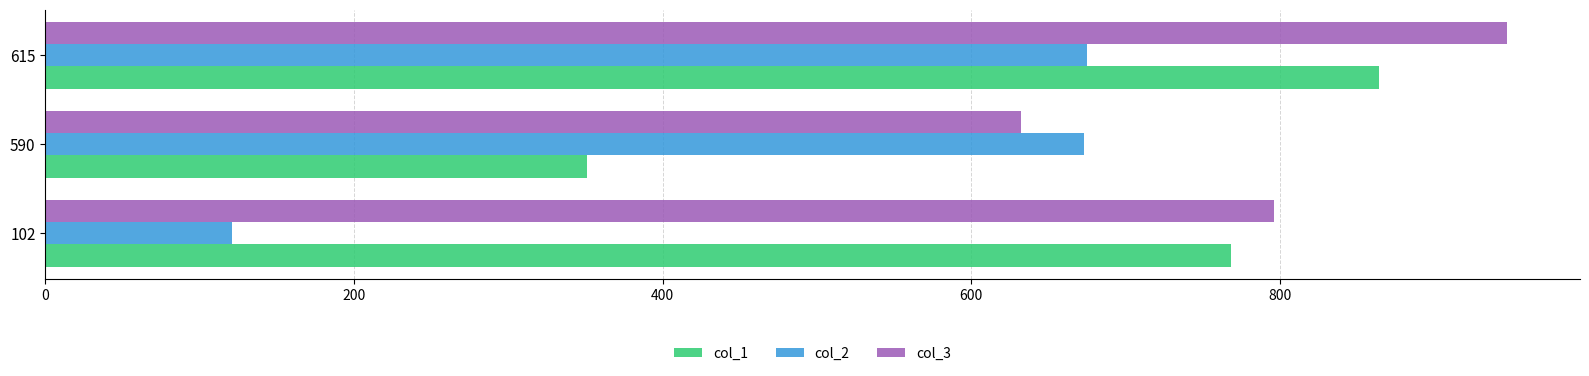

Rank the series by their maximum value, from highest to lowest.

col_3, col_1, col_2